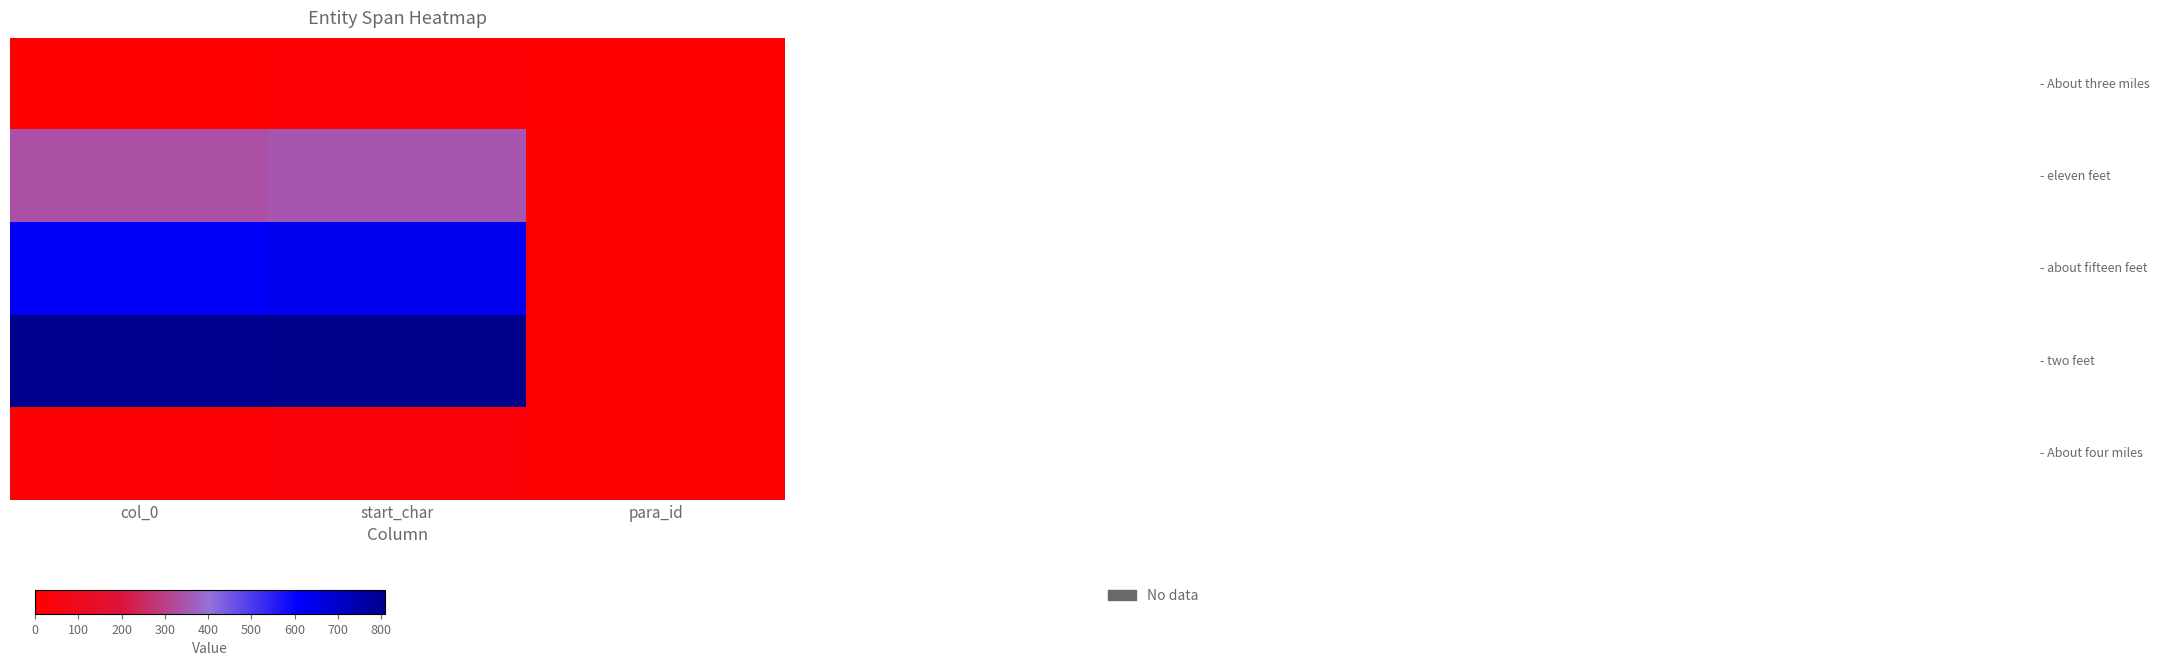

At which category does the chart reach its minimum across all series?

col_0